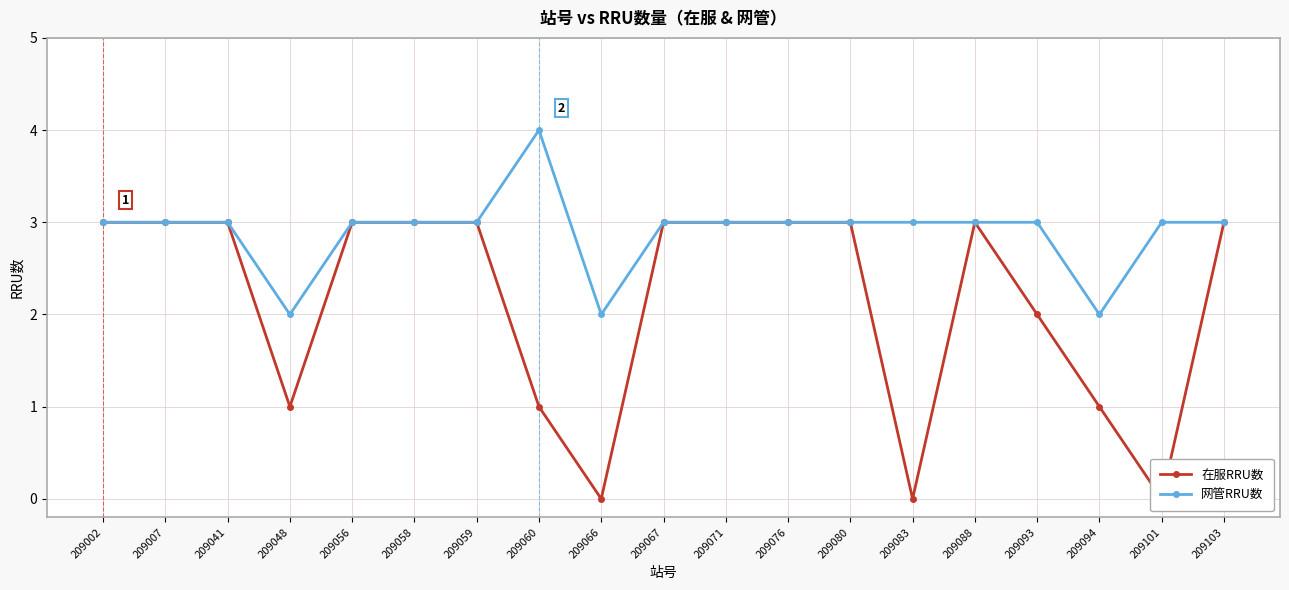

What is the value of the 在服RRU数 point at the 3rd from the left?

3